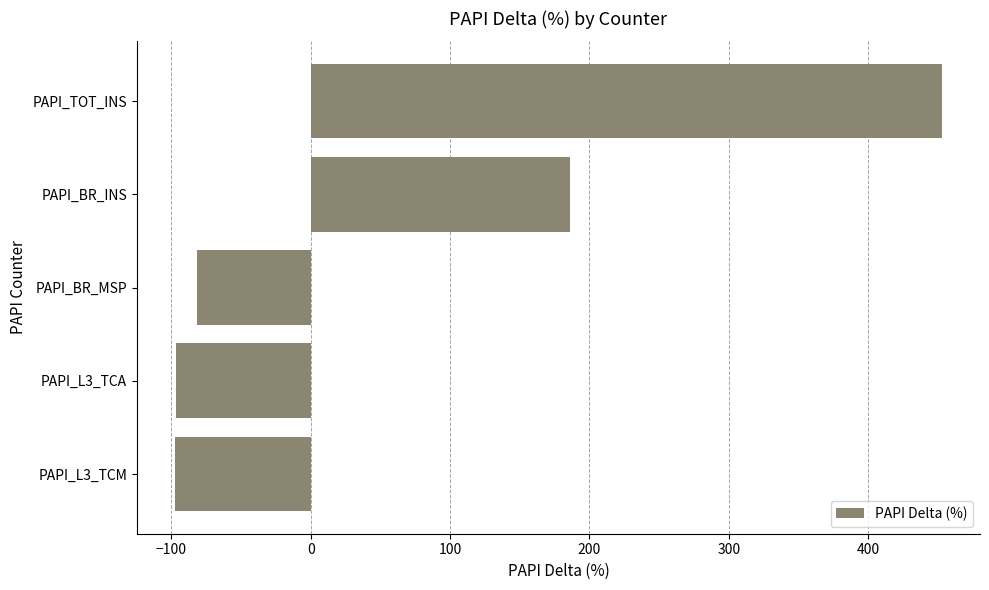

What is the average value?

72.8